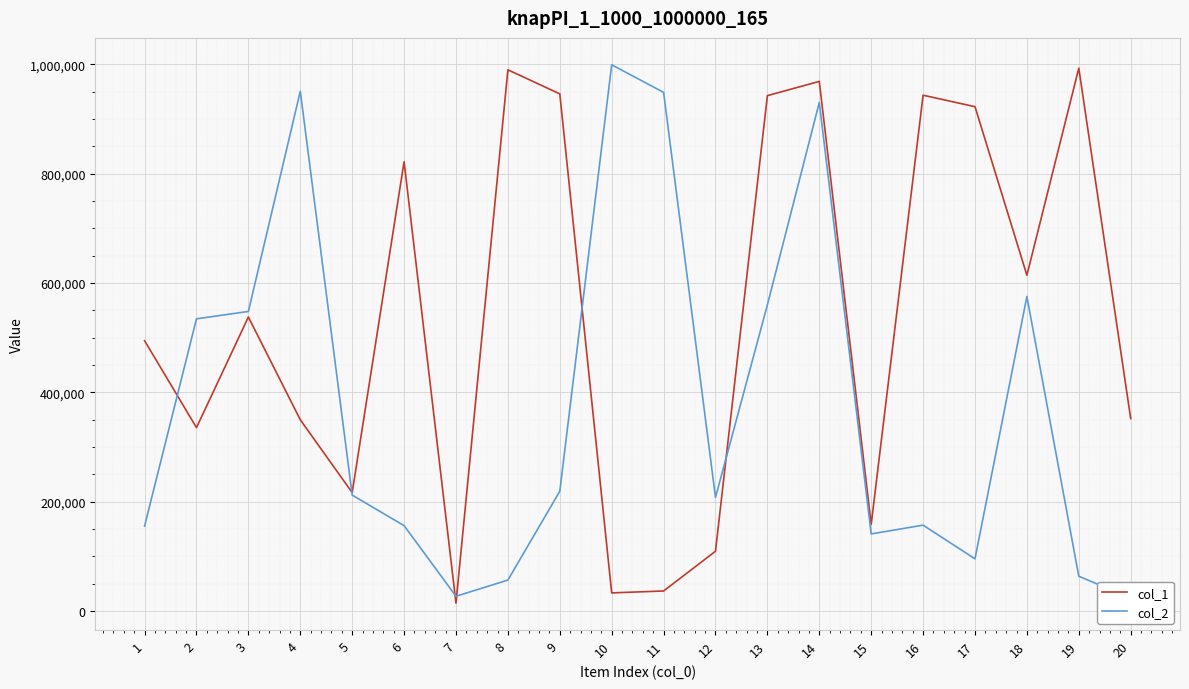

Where does the col_1 series first go above 537936?

6